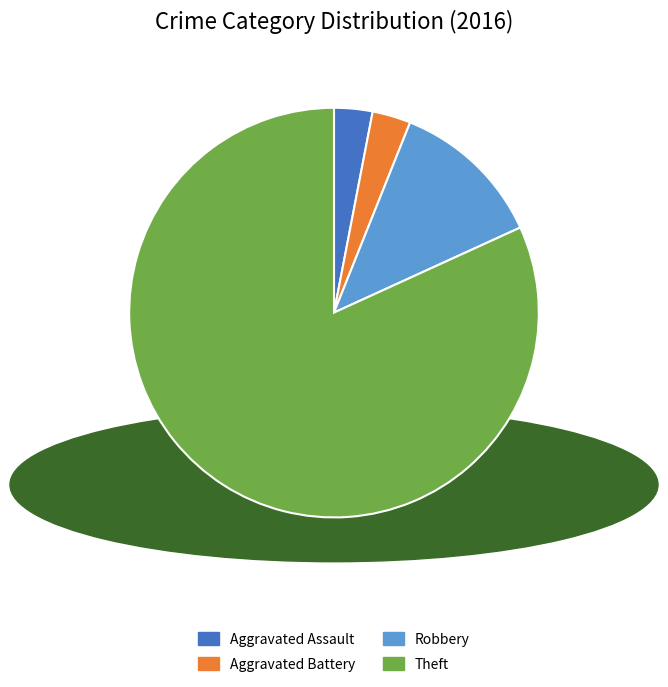

Which slice is the largest?

Theft